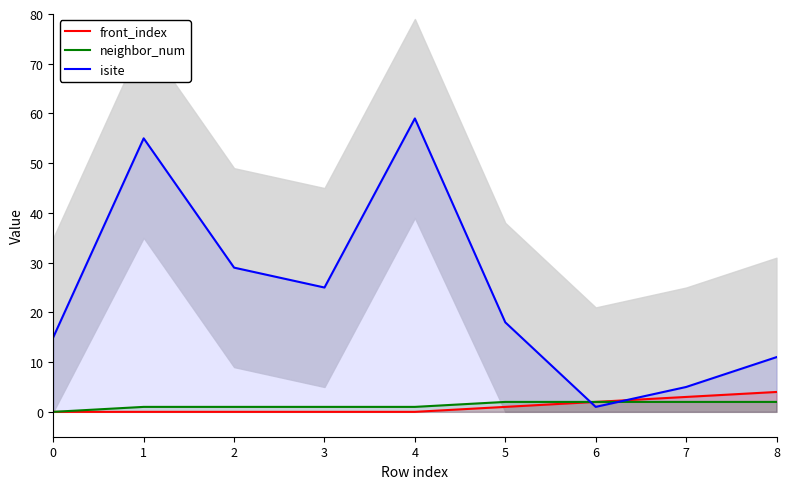

How many lines are shown in the chart?

3